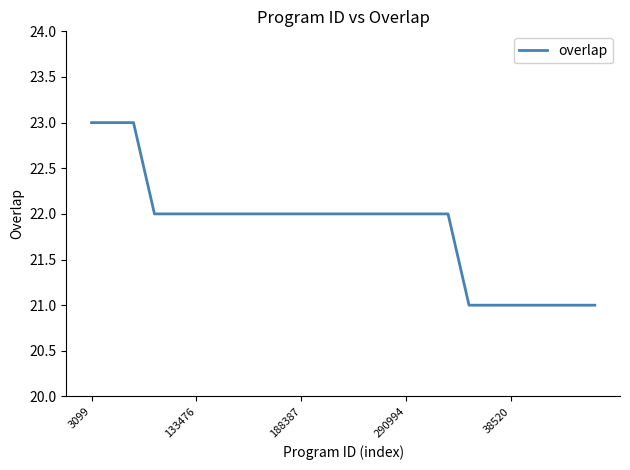

What is the minimum value shown in the chart?

21